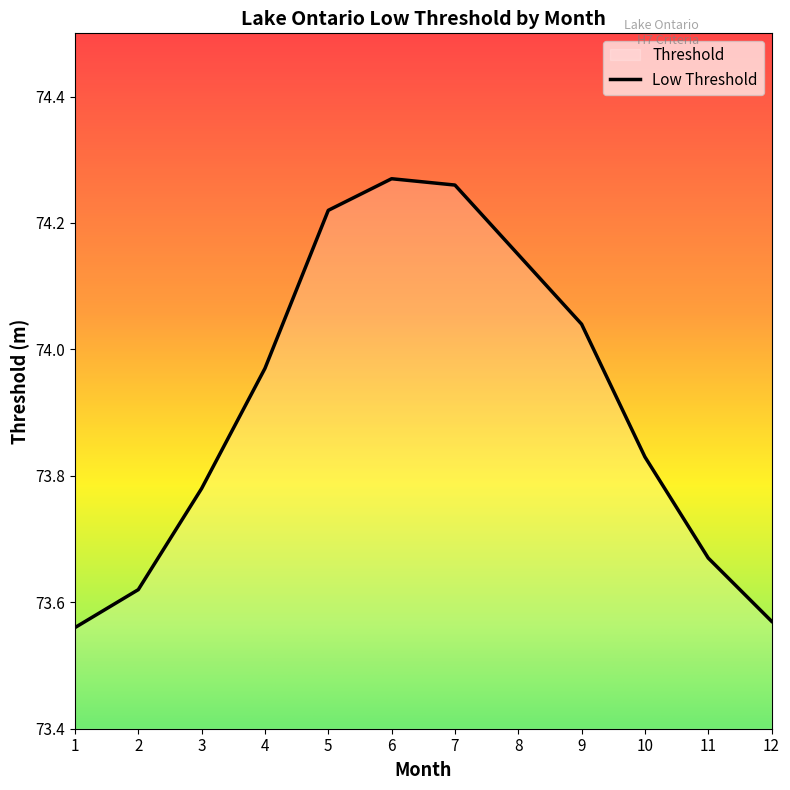

What is the difference between the values at 3 and 5?

0.4